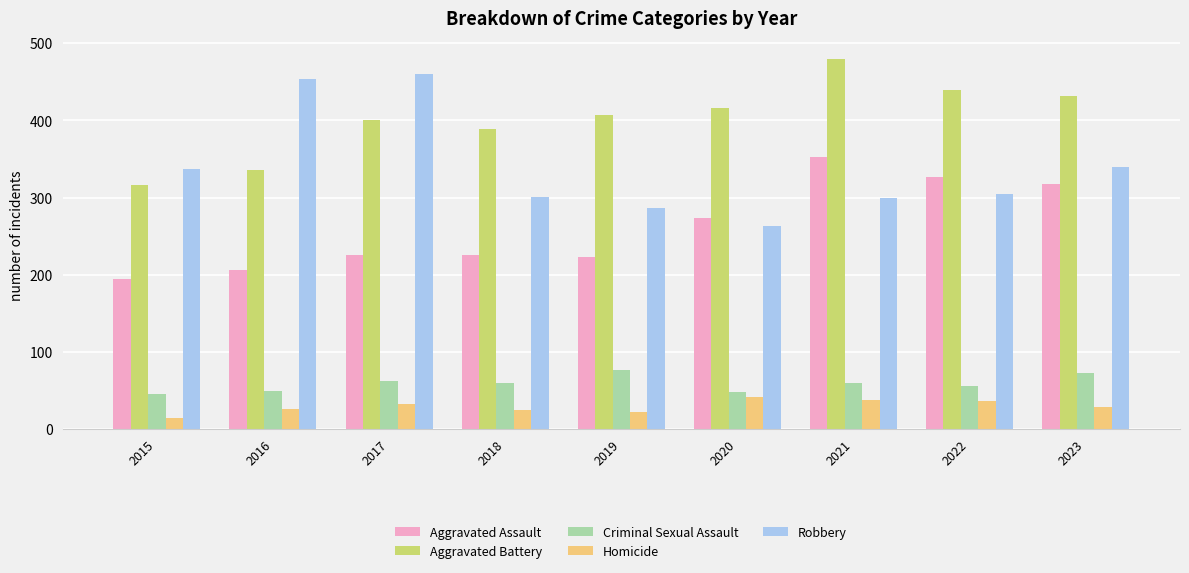

What are all the series names shown in the legend?

Aggravated Assault, Aggravated Battery, Criminal Sexual Assault, Homicide, Robbery